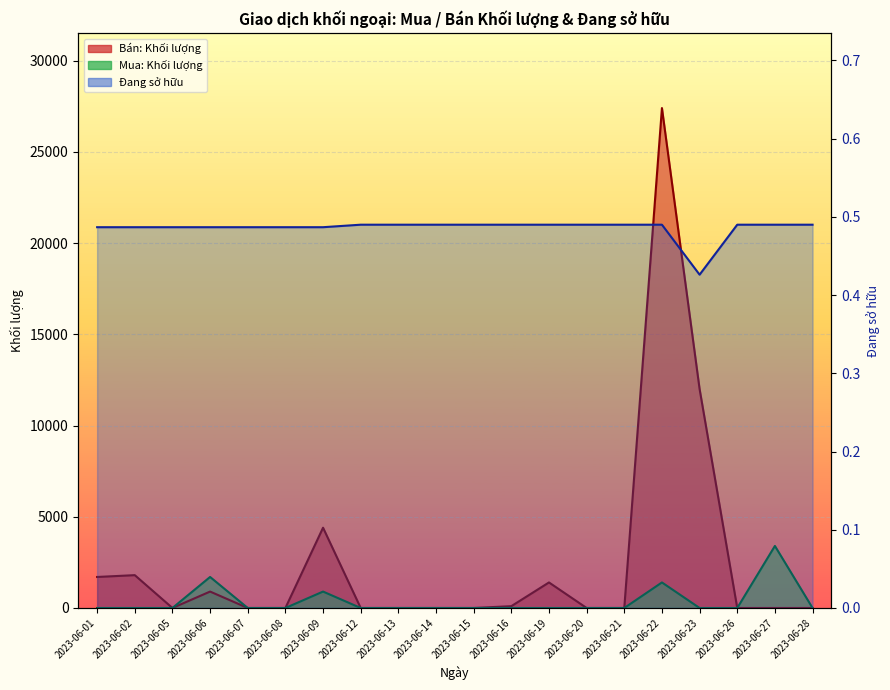

Reading left to right, list all the values displayed in this chart.

Mua: Khối lượng: 0	0	0	1700	0	0	900	0	0	0	0	0	0	0	0	1400	0	0	3400	0
Bán: Khối lượng: 1700	1800	0	900	0	0	4400	0	0	0	0	100	1400	0	0	27400	12000	0	0	0